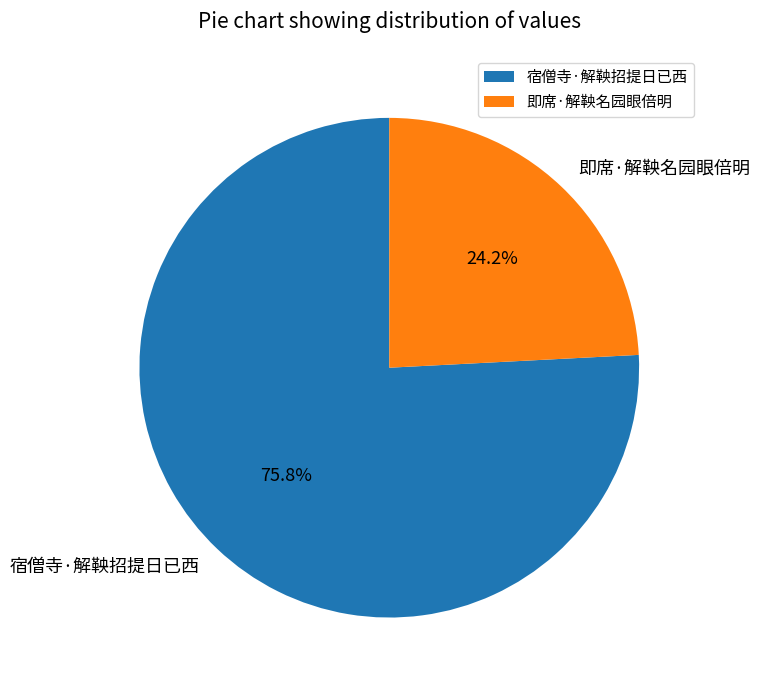

To the nearest percent, what percentage of the pie is 即席·解鞅名园眼倍明?

24%